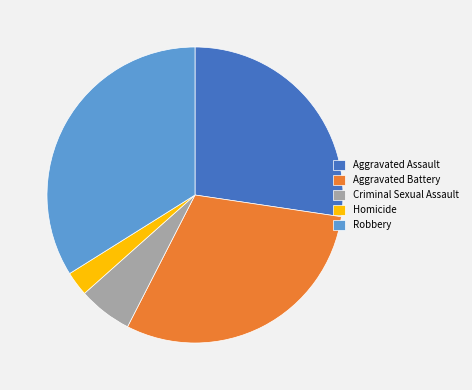

Which has a higher value, Aggravated Assault or Robbery?

Robbery